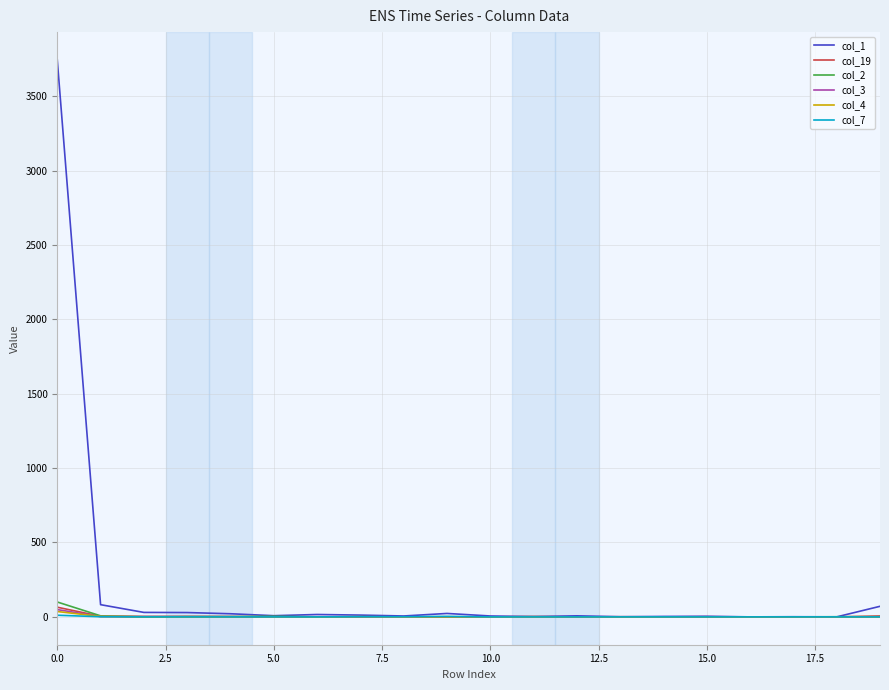

Which series has the largest range (max minus min)?

col_1